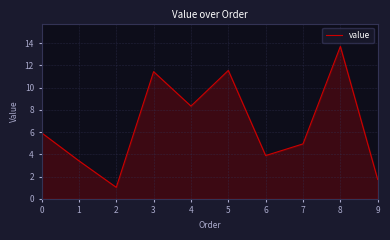

Read the value at 3.

11.4